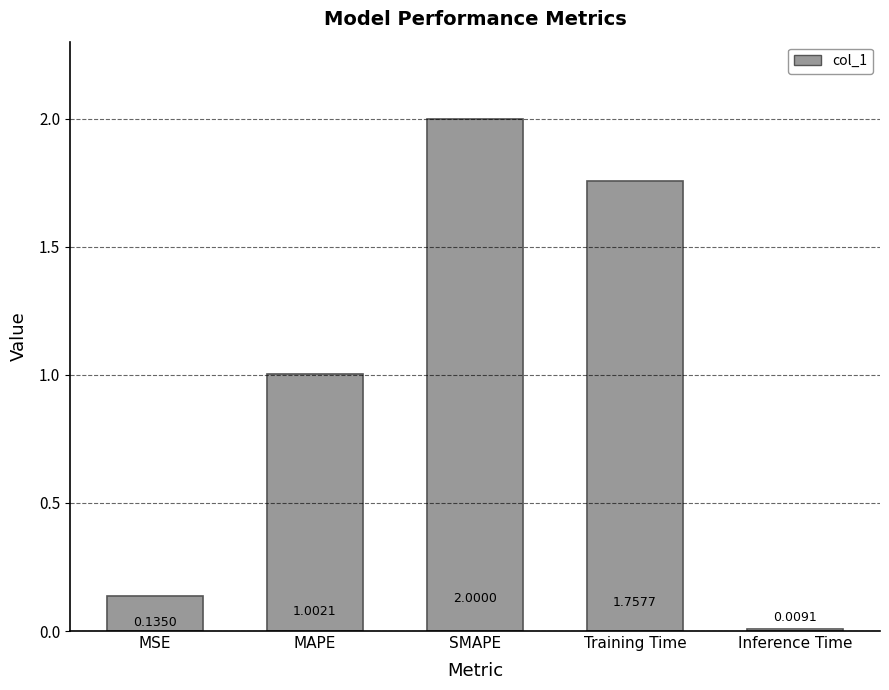

Where does the data first go above 1?

MAPE